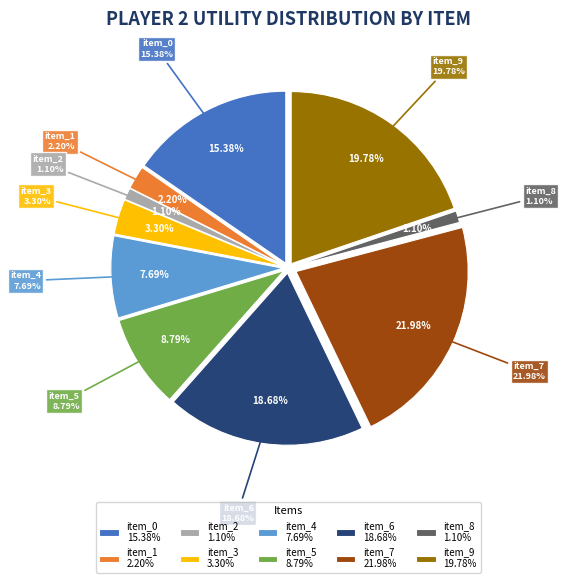

What percentage do item_6 and item_9 together represent?

38.5%